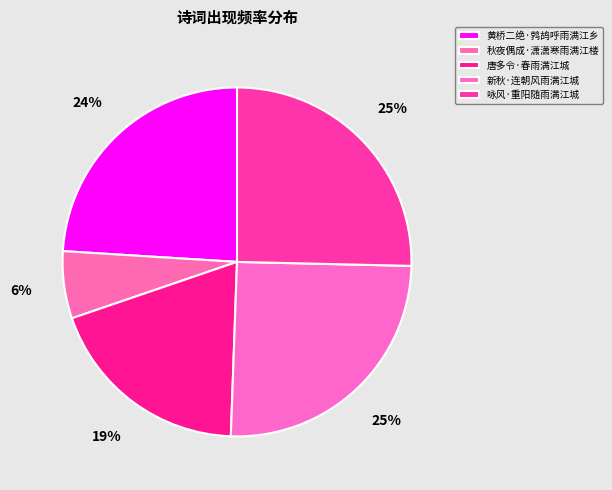

Is it true that 秋夜偶成·潇潇寒雨满江楼 is 6% of the pie?

True